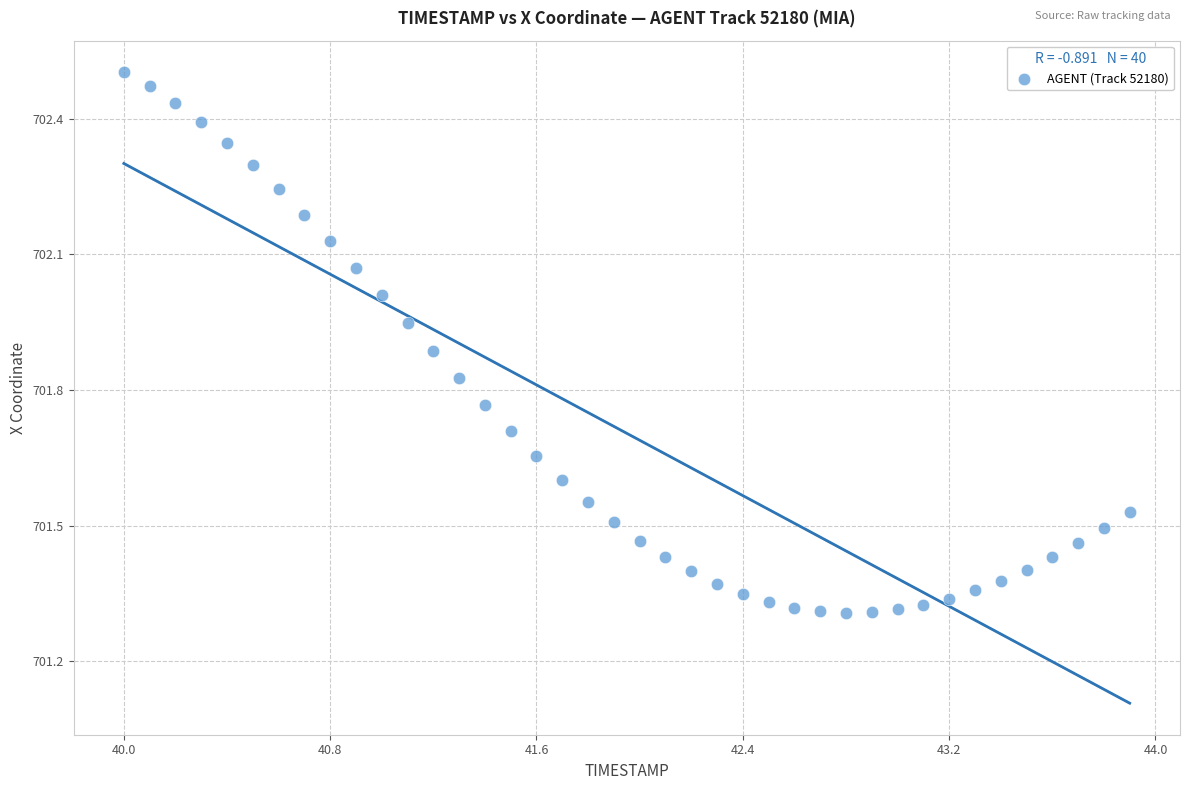

What is the range of X values (max minus min)?

3.9